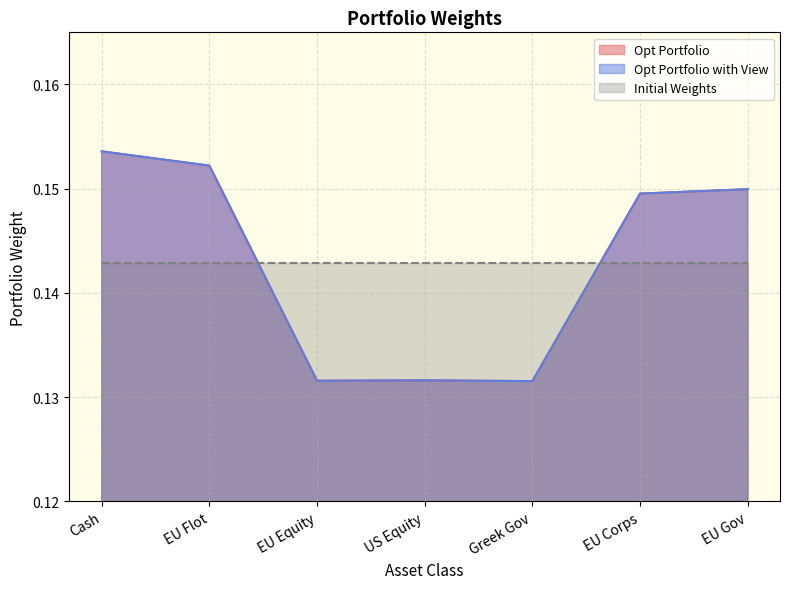

At which category does the chart reach its peak across all series?

Cash